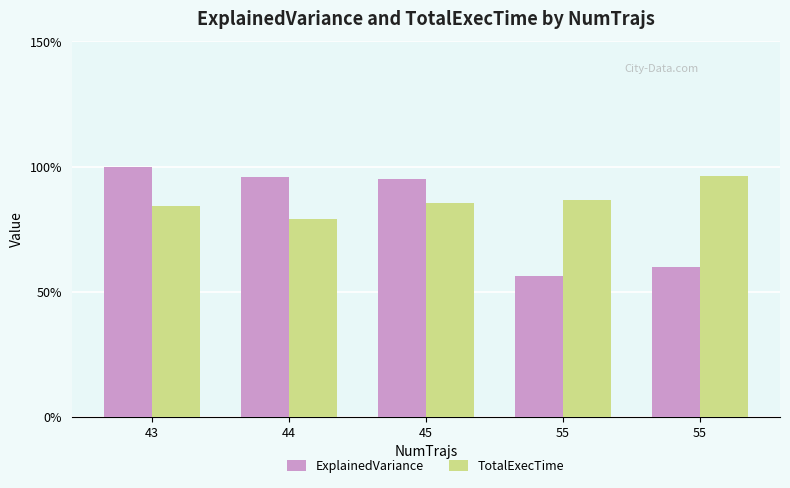

Are the bars horizontal?

No